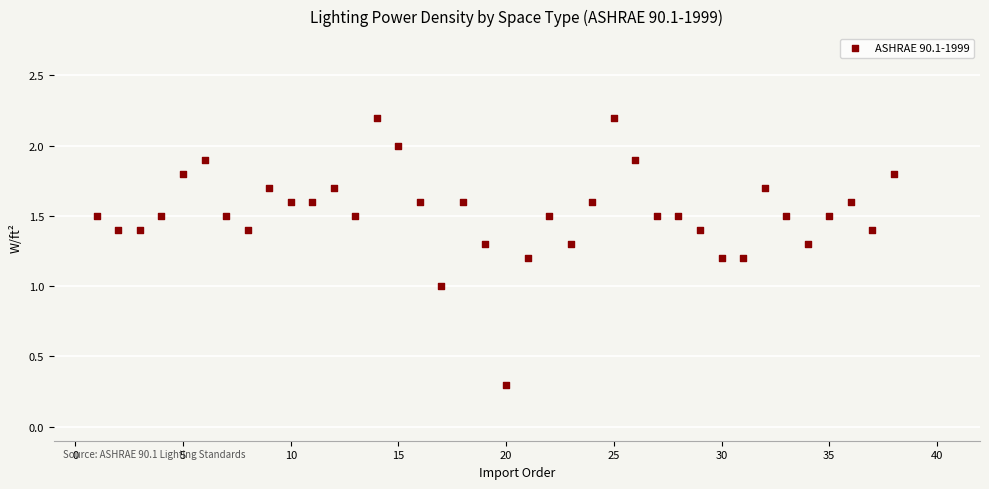

What is the range of Y values (max minus min)?

1.9